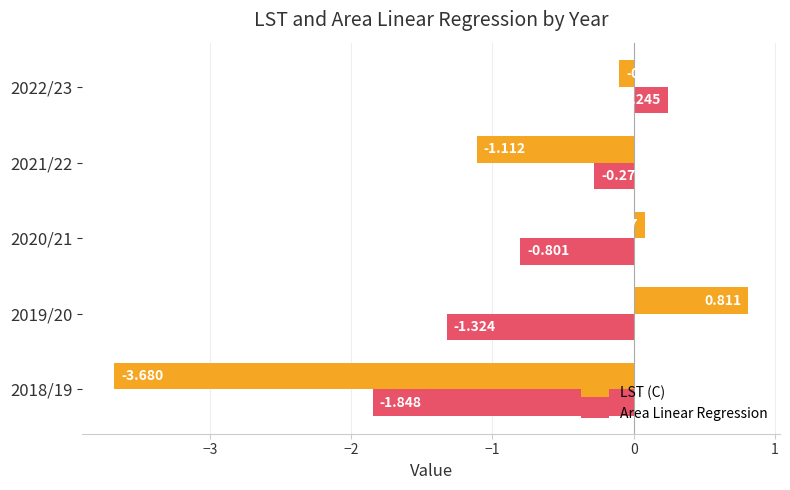

Which category has the highest value in the LST (C) series?

2019/20